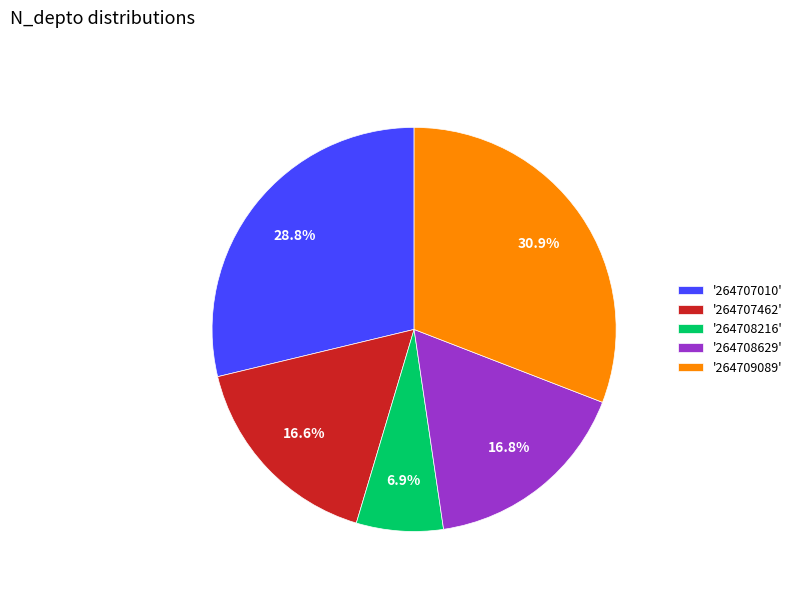

How many slices are in this pie chart?

5